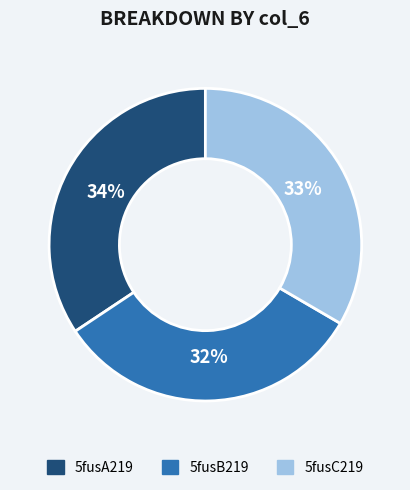

To the nearest percent, what is the average slice percentage?

33%